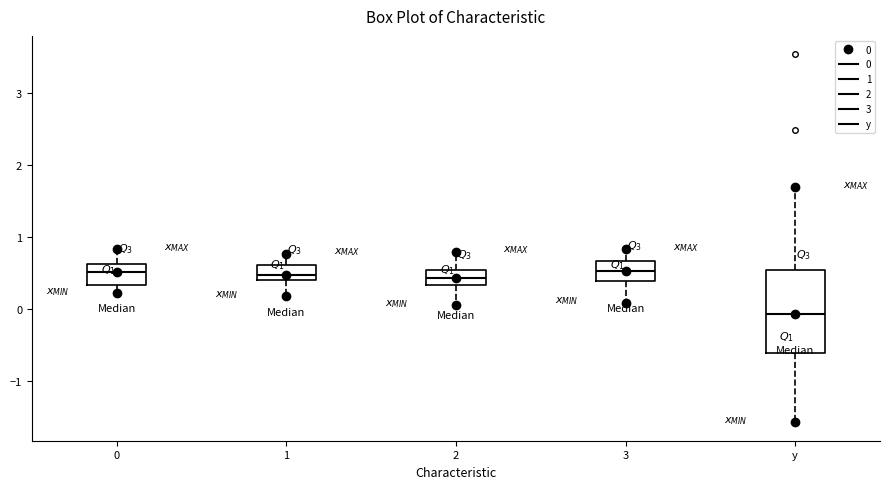

Reading left to right, transcribe this box plot: for each box, give where its median line is, the range the box spans, and where its two whiskers end, as read against the y-axis. The values are not printed on the chart, so give them approximately, as read against the axis.

0: median 0.5, box 0.3 to 0.6, whiskers 0.2 to 0.8
1: median 0.5, box 0.4 to 0.6, whiskers 0.2 to 0.8
2: median 0.4, box 0.3 to 0.5, whiskers 0.1 to 0.8
3: median 0.5, box 0.4 to 0.7, whiskers 0.1 to 0.8
y: median -0.1, box -0.6 to 0.5, whiskers -1.6 to 1.7